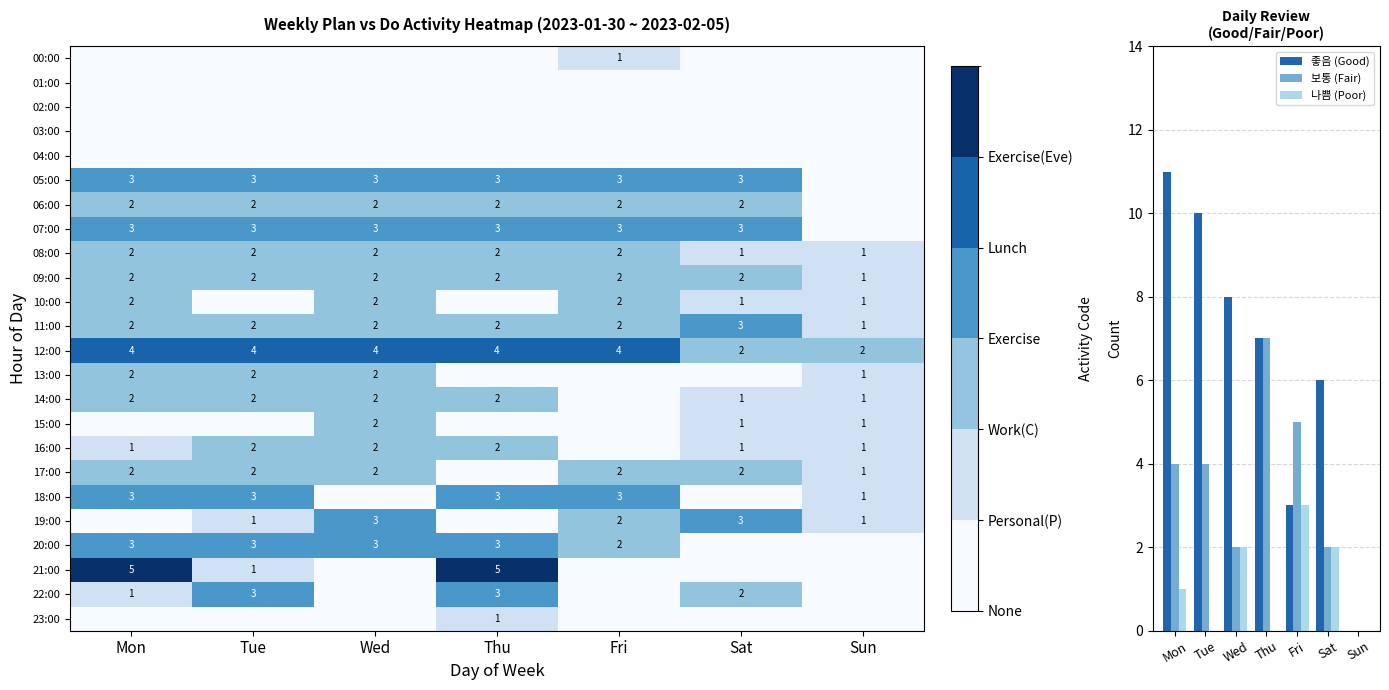

Is it true that 06:00 equals 1 at Wed?

False